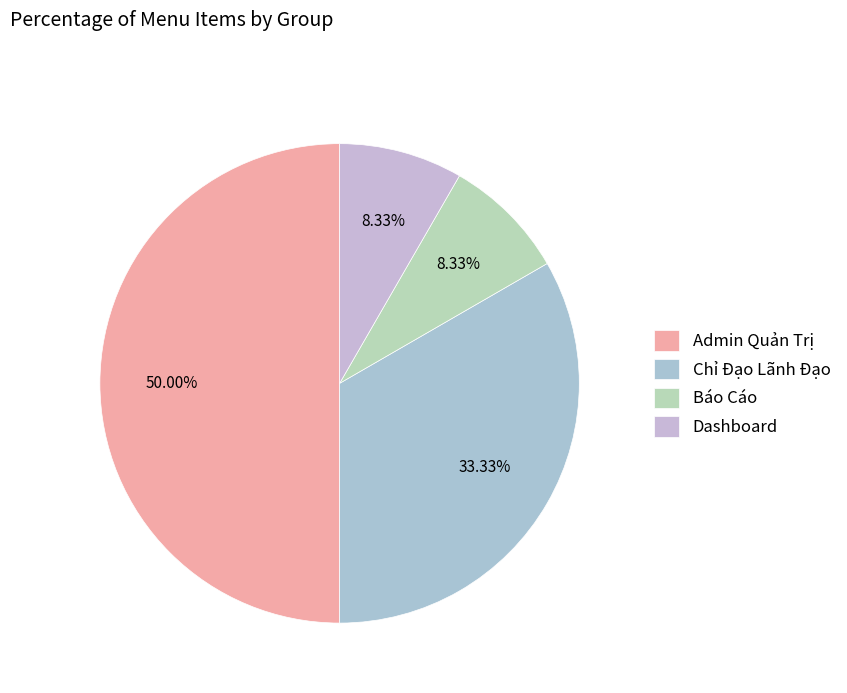

True or false: Admin Quản Trị accounts for 65% of the total.

False